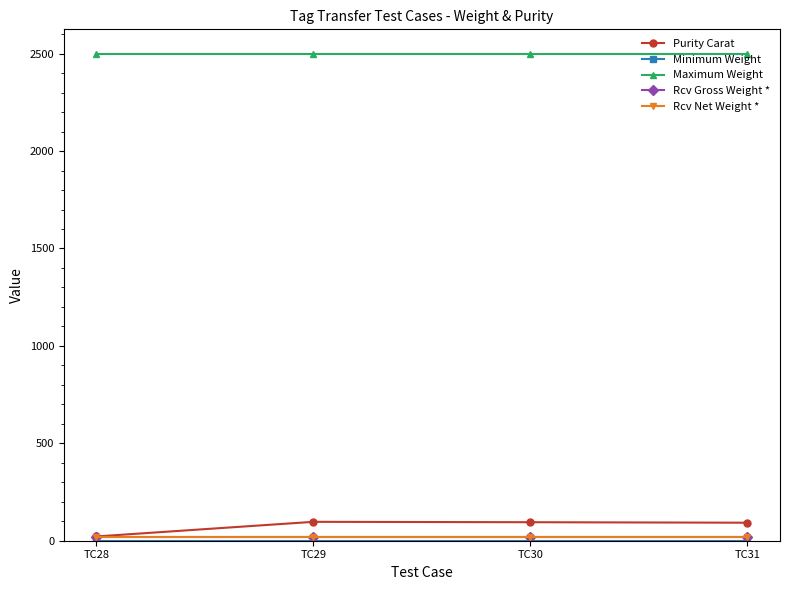

Which series has the largest total across all categories?

Maximum Weight